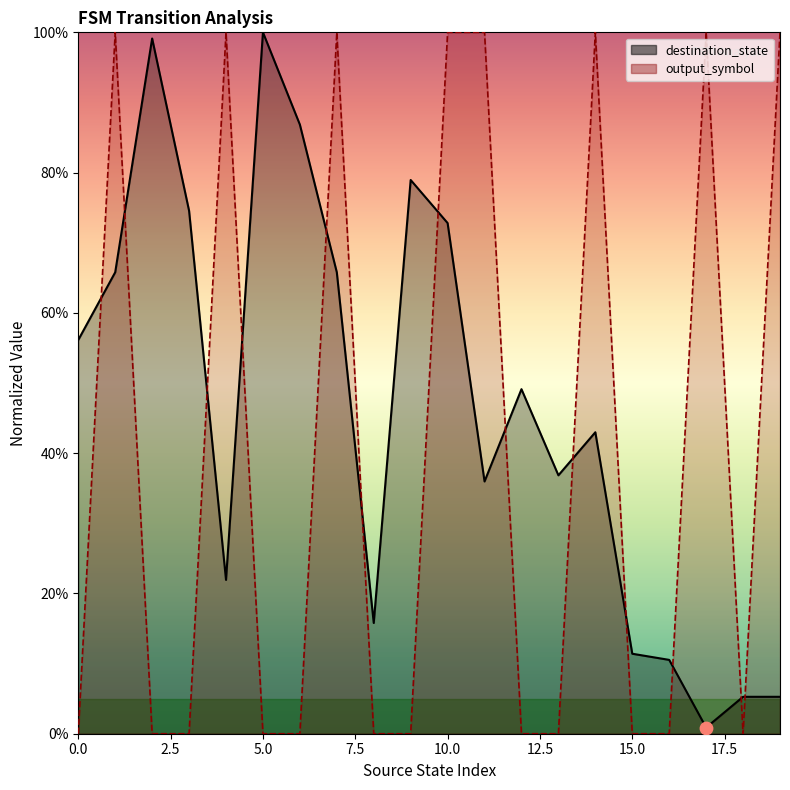

What are all the series names shown in the legend?

destination_state, output_symbol